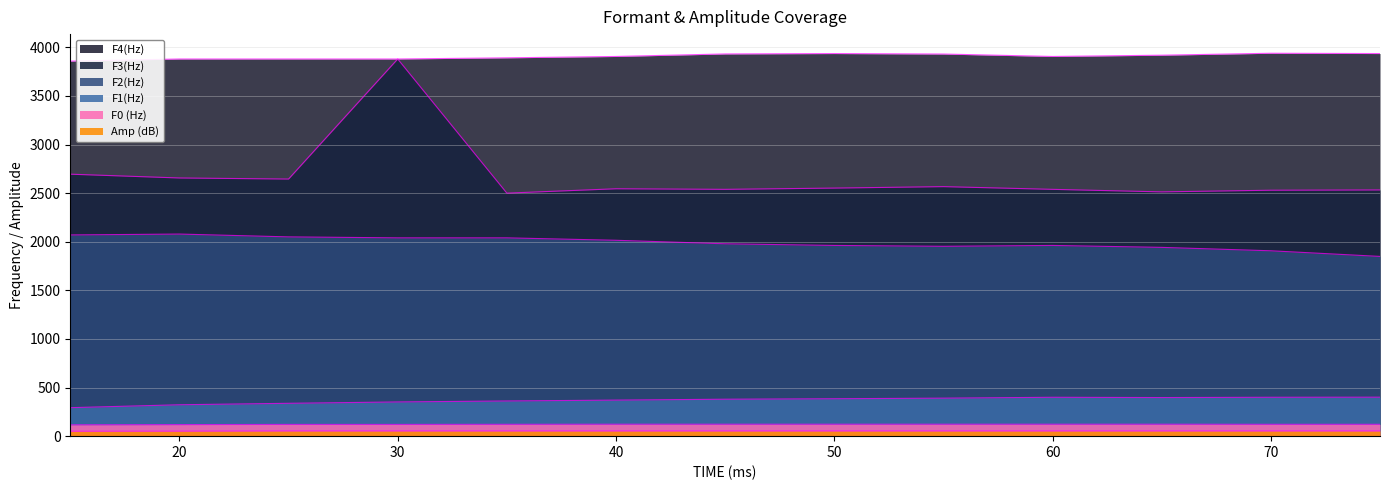

How many interior local valleys does the F4(Hz) series have?

1